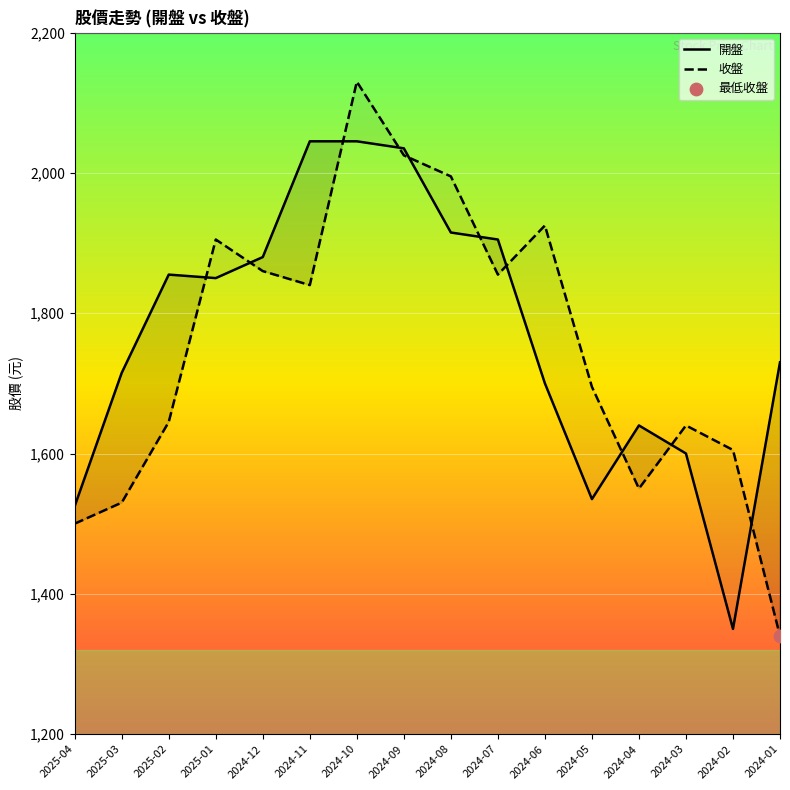

Which series has the largest Y range (max minus min)?

收盤